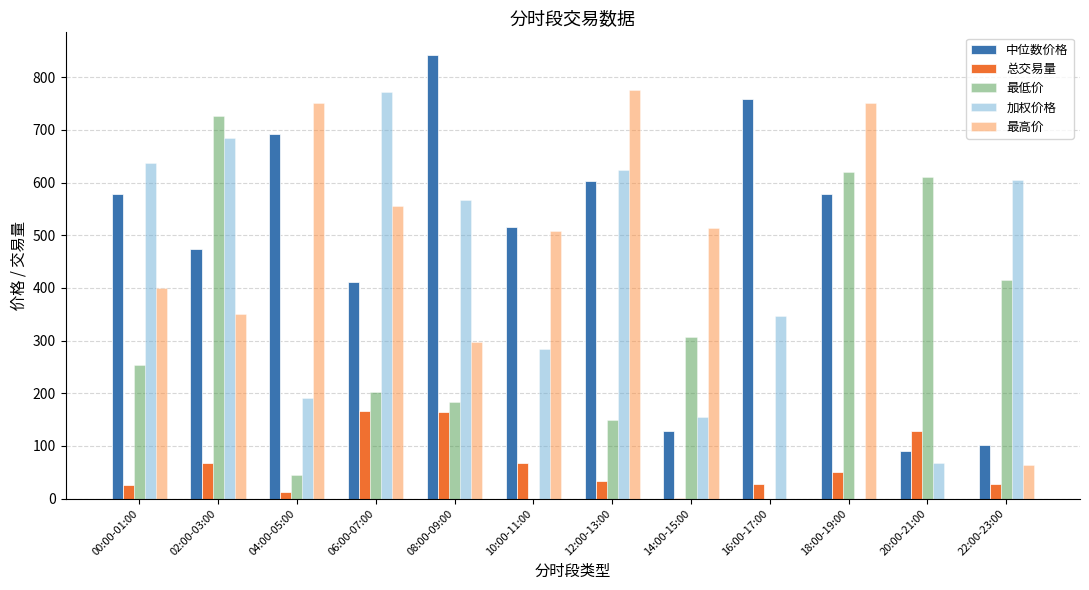

Reading left to right, list all the values displayed in this chart.

中位数价格: 00:00-01:00=578.0	02:00-03:00=473.8	04:00-05:00=692.1	06:00-07:00=410.2	08:00-09:00=843.0	10:00-11:00=516.1	12:00-13:00=602.6	14:00-15:00=128.5	16:00-17:00=757.7	18:00-19:00=577.6	20:00-21:00=90.8	22:00-23:00=101.3
总交易量: 00:00-01:00=25.0	02:00-03:00=67.9	04:00-05:00=12.3	06:00-07:00=166.1	08:00-09:00=164.3	10:00-11:00=67.9	12:00-13:00=33.5	14:00-15:00=0.6	16:00-17:00=28.6	18:00-19:00=49.9	20:00-21:00=127.8	22:00-23:00=28.4
最低价: 00:00-01:00=253.8	02:00-03:00=727.0	04:00-05:00=44.7	06:00-07:00=202.9	08:00-09:00=183.9	10:00-11:00=0.0	12:00-13:00=148.6	14:00-15:00=307.4	16:00-17:00=0.0	18:00-19:00=619.9	20:00-21:00=610.2	22:00-23:00=414.7
加权价格: 00:00-01:00=636.9	02:00-03:00=684.1	04:00-05:00=191.0	06:00-07:00=771.3	08:00-09:00=567.1	10:00-11:00=283.3	12:00-13:00=624.6	14:00-15:00=154.9	16:00-17:00=347.2	18:00-19:00=0.0	20:00-21:00=68.5	22:00-23:00=604.7
最高价: 00:00-01:00=400.6	02:00-03:00=349.7	04:00-05:00=751.8	06:00-07:00=556.0	08:00-09:00=298.1	10:00-11:00=508.4	12:00-13:00=776.6	14:00-15:00=513.1	16:00-17:00=0.0	18:00-19:00=751.3	20:00-21:00=0.0	22:00-23:00=62.8